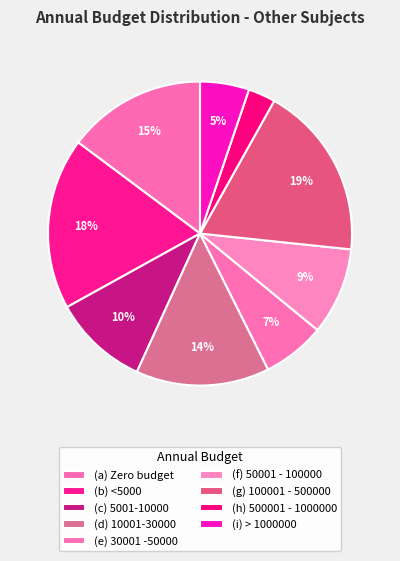

To the nearest percent, what portion does (b) <5000 represent?

18%